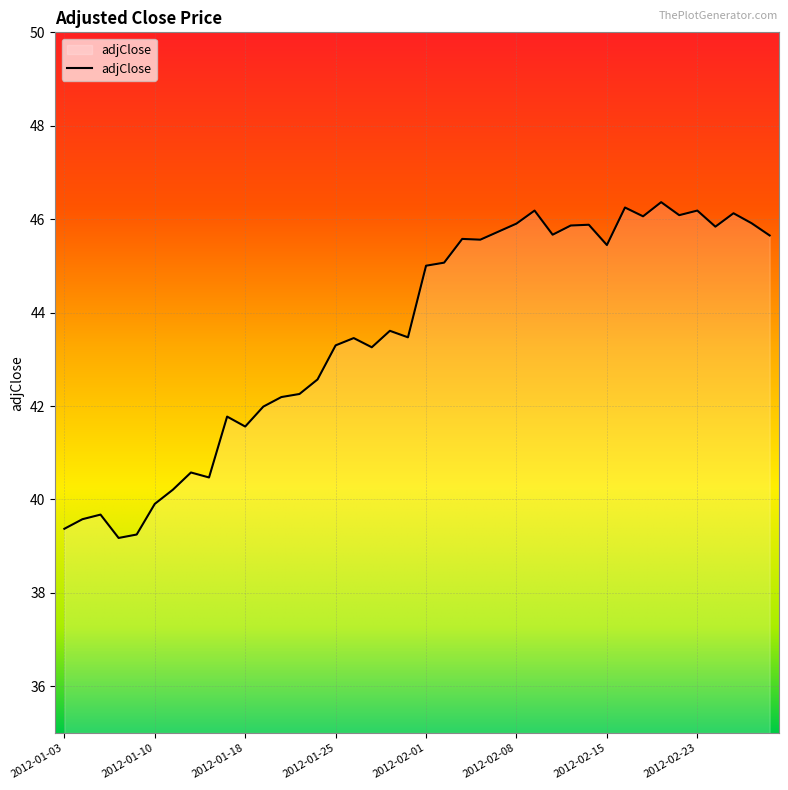

What is the difference between the maximum and minimum values?

7.2